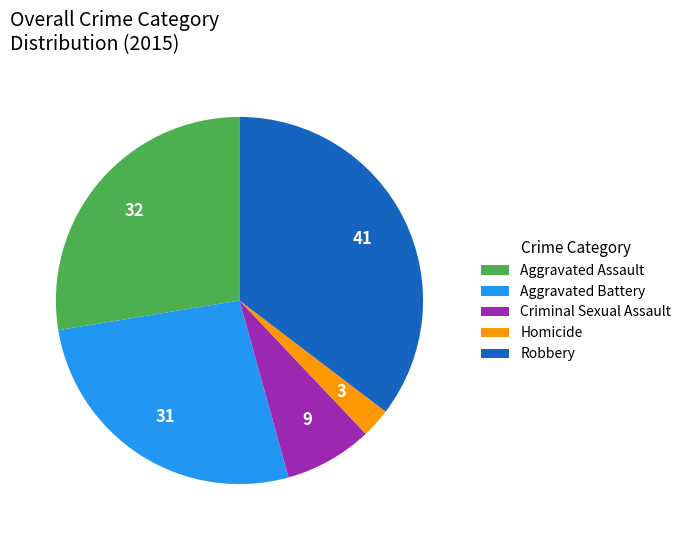

The Criminal Sexual Assault slice represents 8% of the pie. True or false?

True